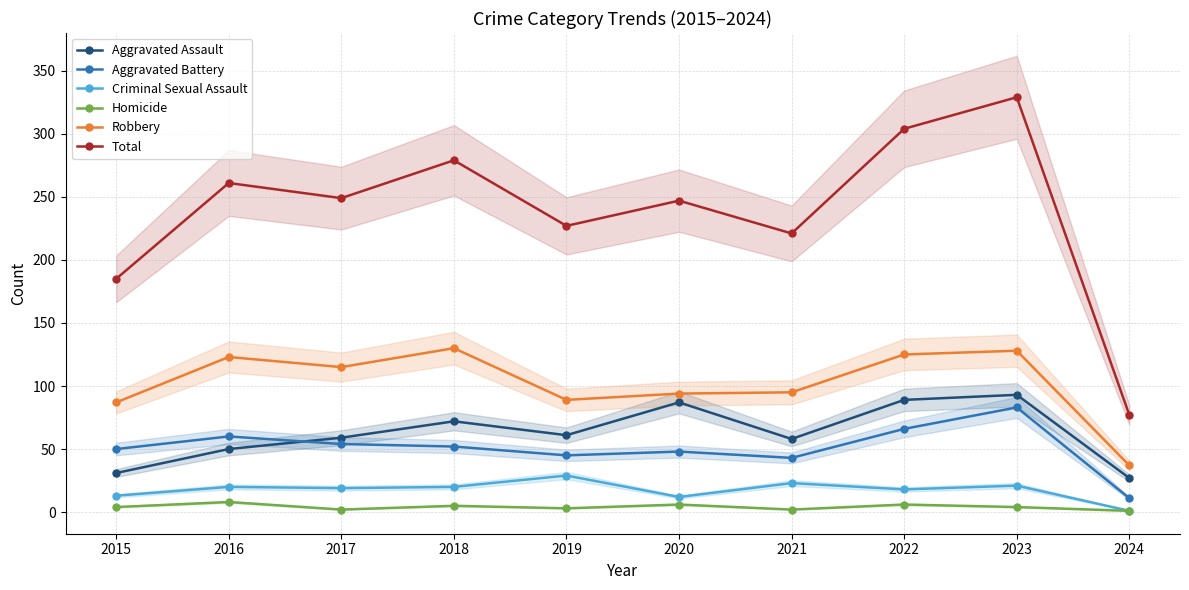

Which series has the largest total across all categories?

Total